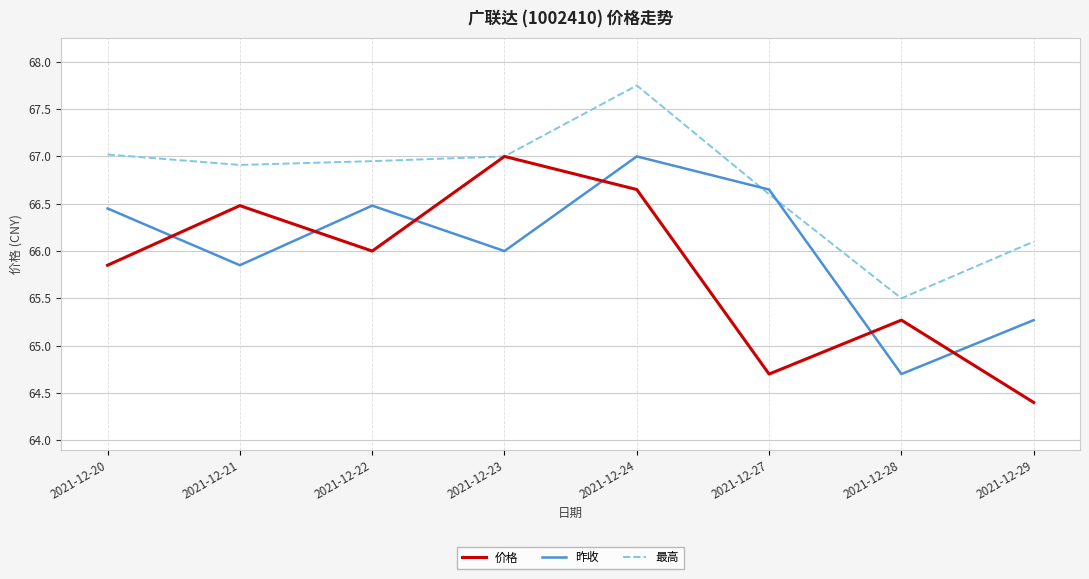

Between 2021-12-20 and 2021-12-27, which series saw the biggest shift?

价格